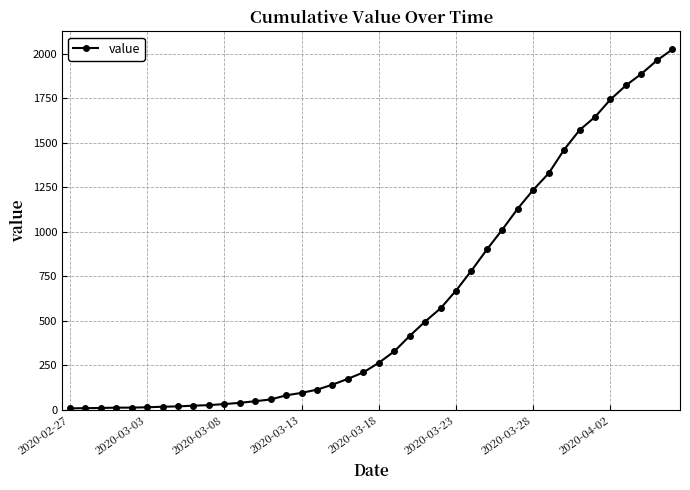

What is the greatest value displayed?

2024